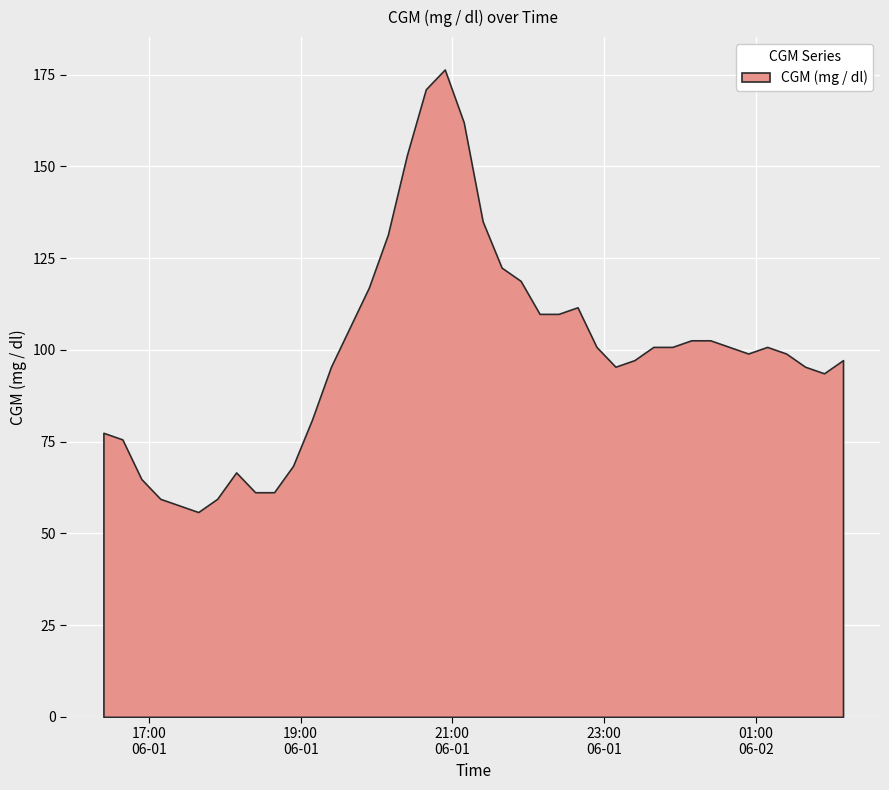

What is the smallest value displayed?

55.8